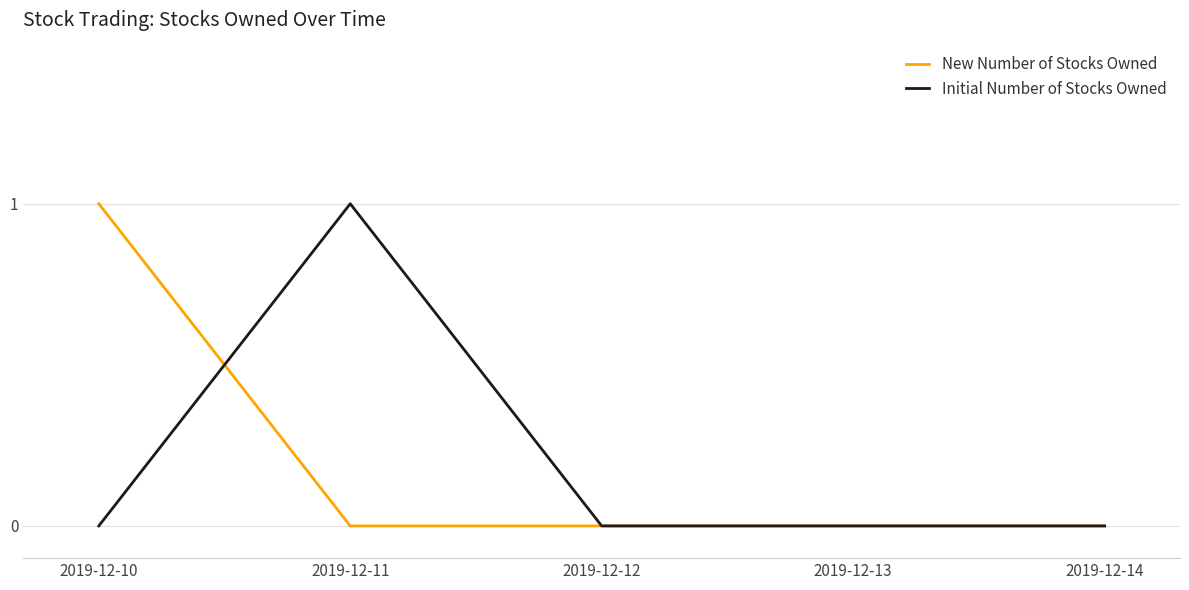

The Initial Number of Stocks Owned series shows 0 at 2019-12-10. True or false?

True